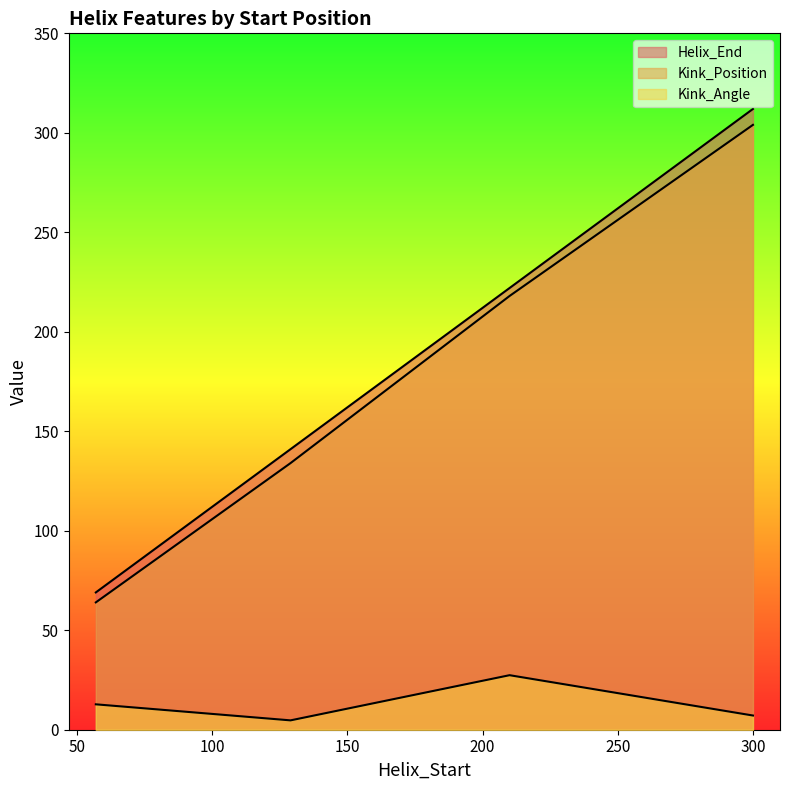

Is the value of Kink_Position at 129 greater than the value of Helix_End at 57?

Yes